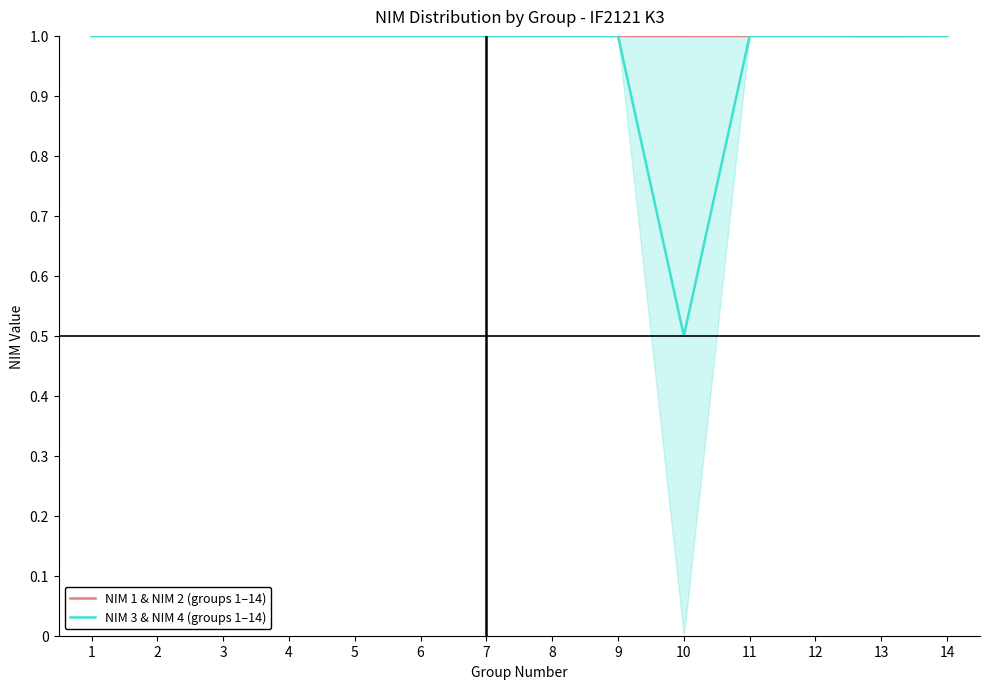

Which series ends up on top after the final intersection of NIM 3 & NIM 4 (groups 1–14) and NIM 1 & NIM 2 (groups 1–14)?

NIM 3 & NIM 4 (groups 1–14)